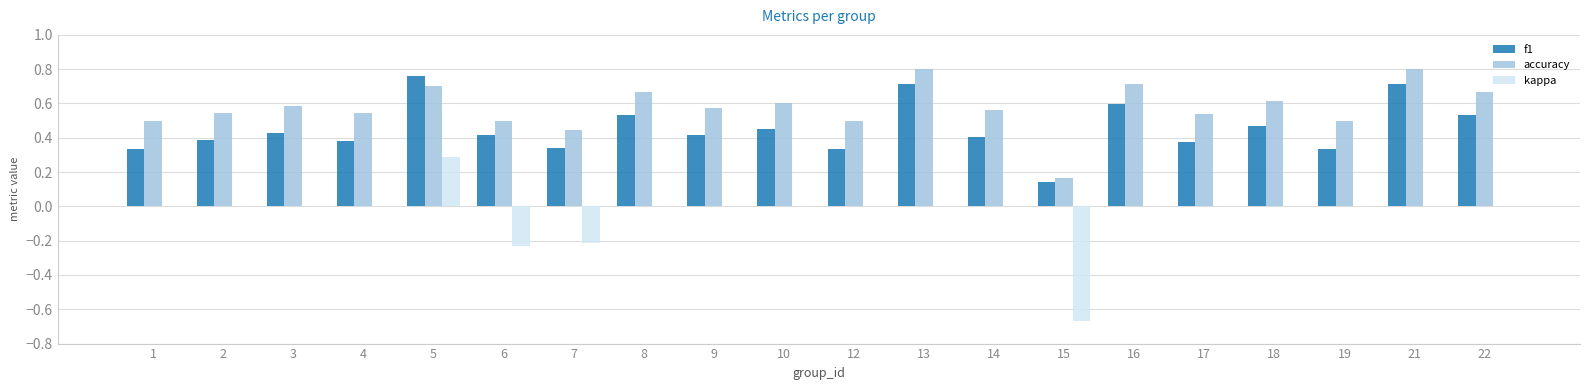

At which label is accuracy closest to 0?

15